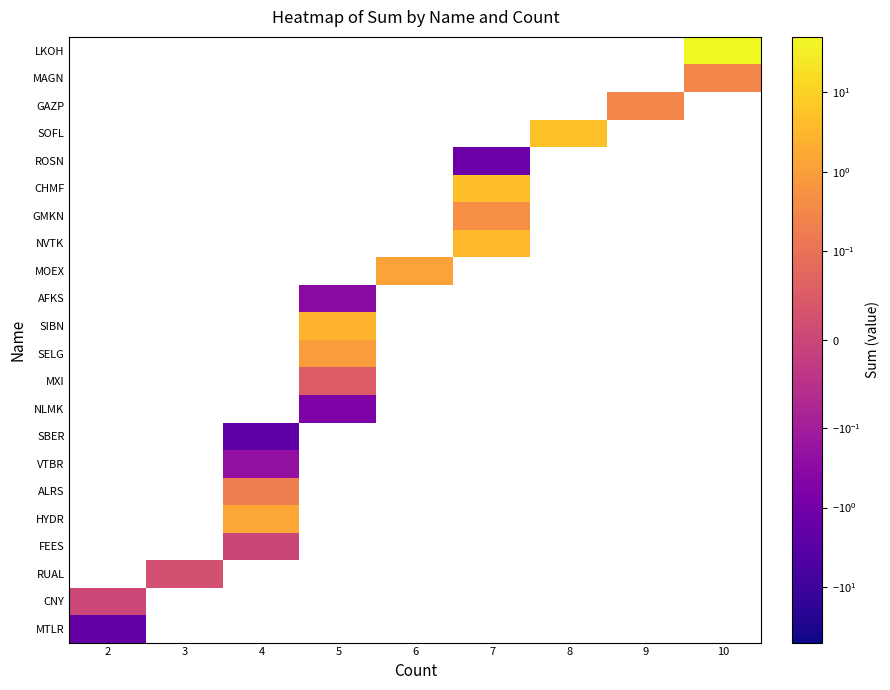

Count the number of categories in the chart.

9